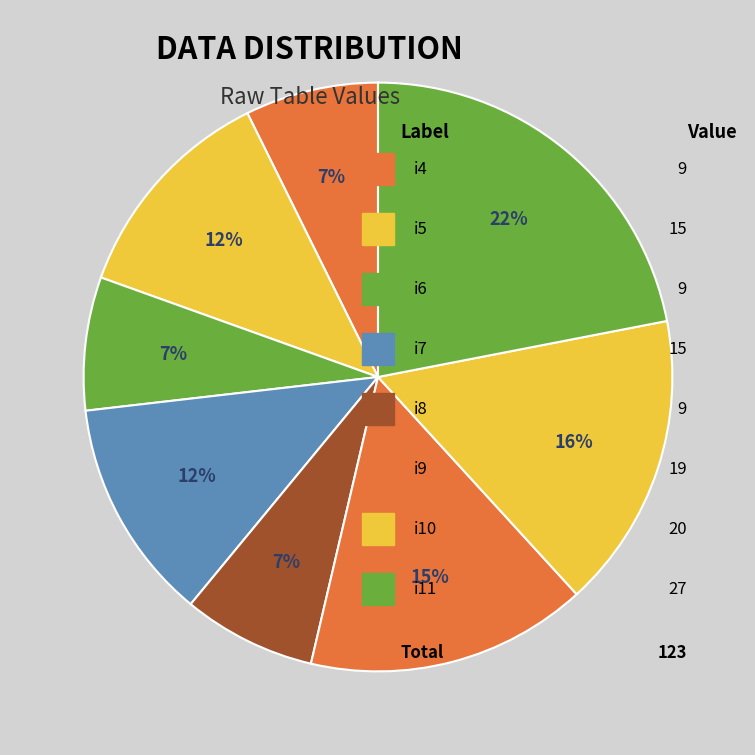

How many segments does this pie chart have?

8